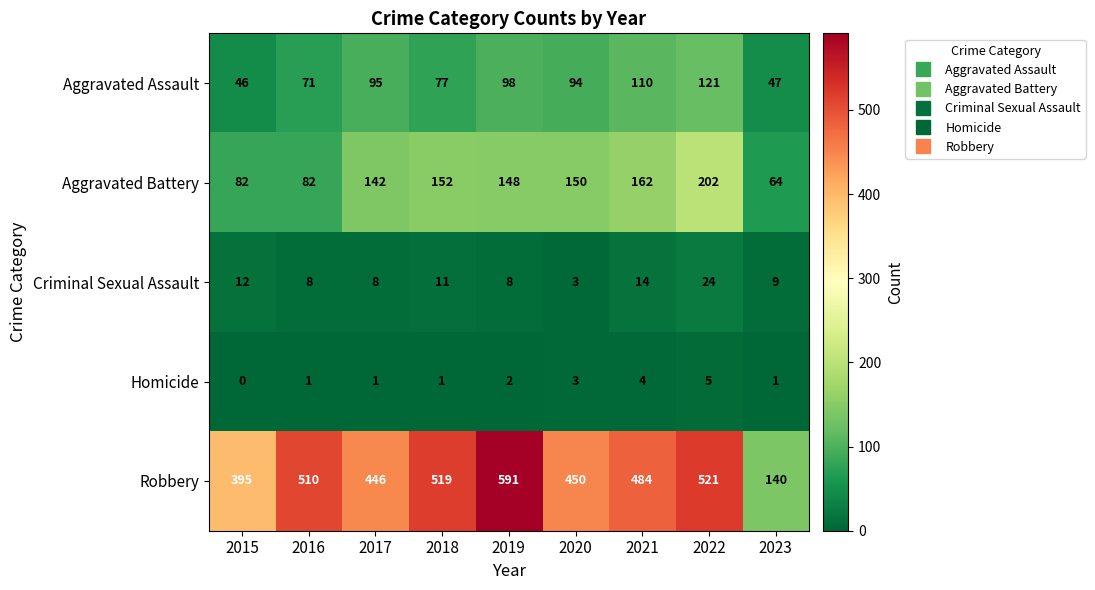

The Aggravated Battery series shows 150 at 2020. True or false?

True